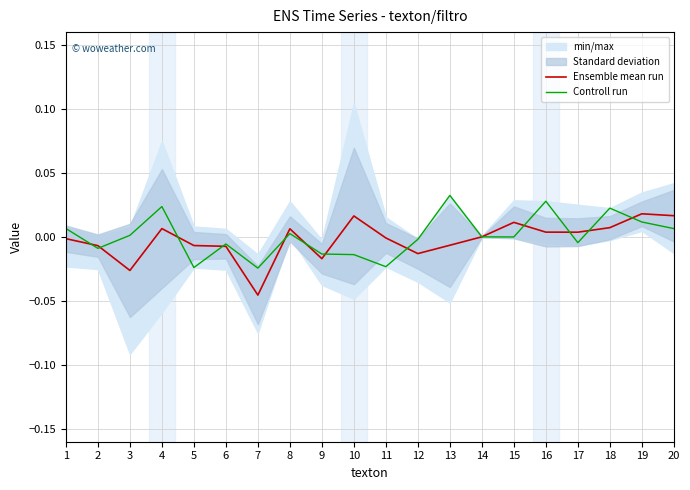

Is the value of Ensemble mean run at 16 greater than the value of Controll run at 2?

Yes